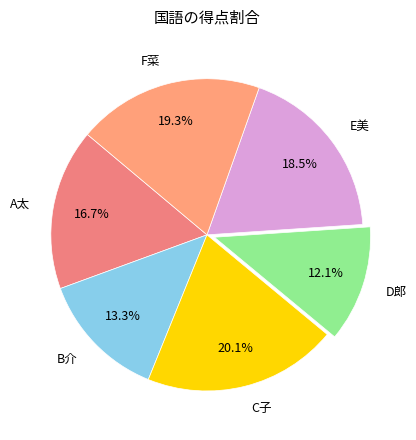

What percentage is the D郎 slice, to the nearest percent?

12%